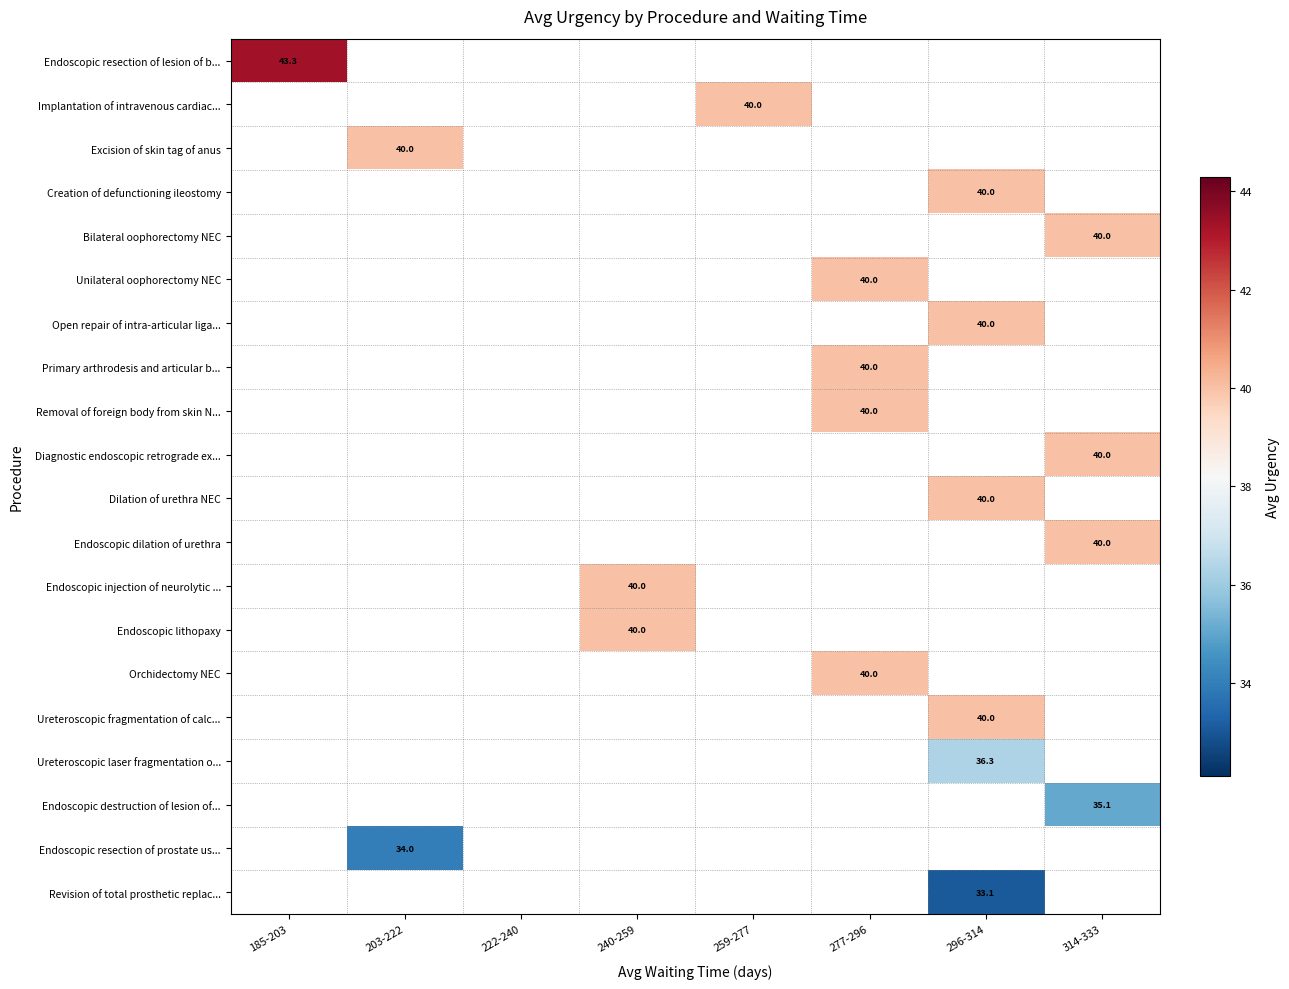

What is the smallest value displayed?

33.1